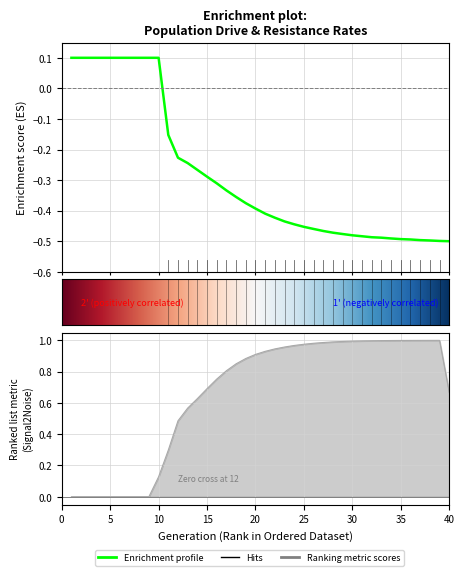

What is the difference between the maximum and minimum values in the rate_has_drive series?

1.0